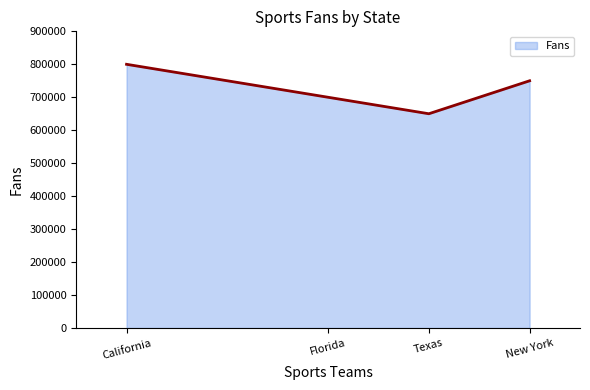

Rank the categories by value from highest to lowest.

California, New York, Florida, Texas